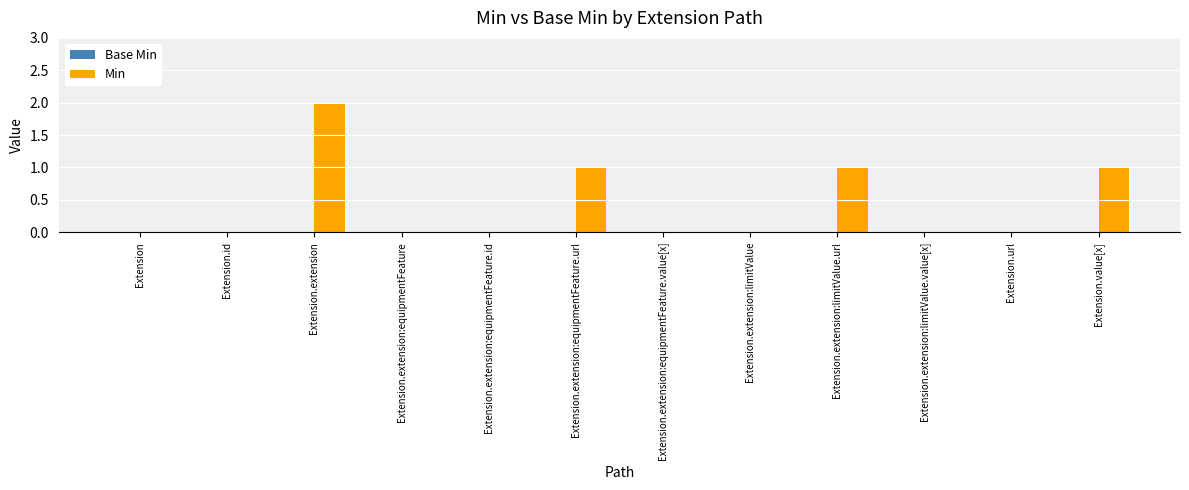

At which category does the chart reach its peak across all series?

Extension.extension